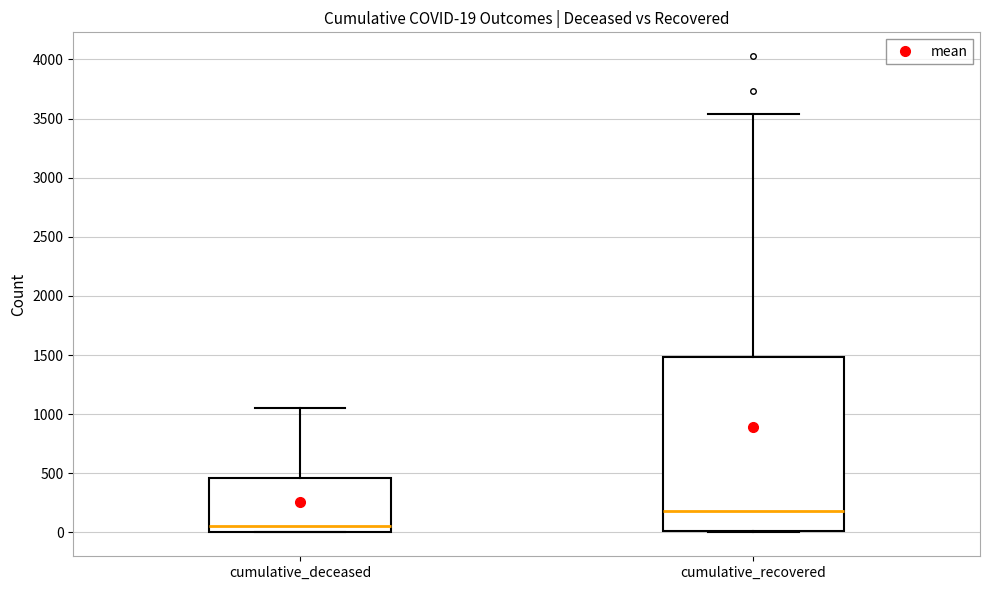

Which box is the tallest, from its lower edge to its upper edge?

cumulative_recovered